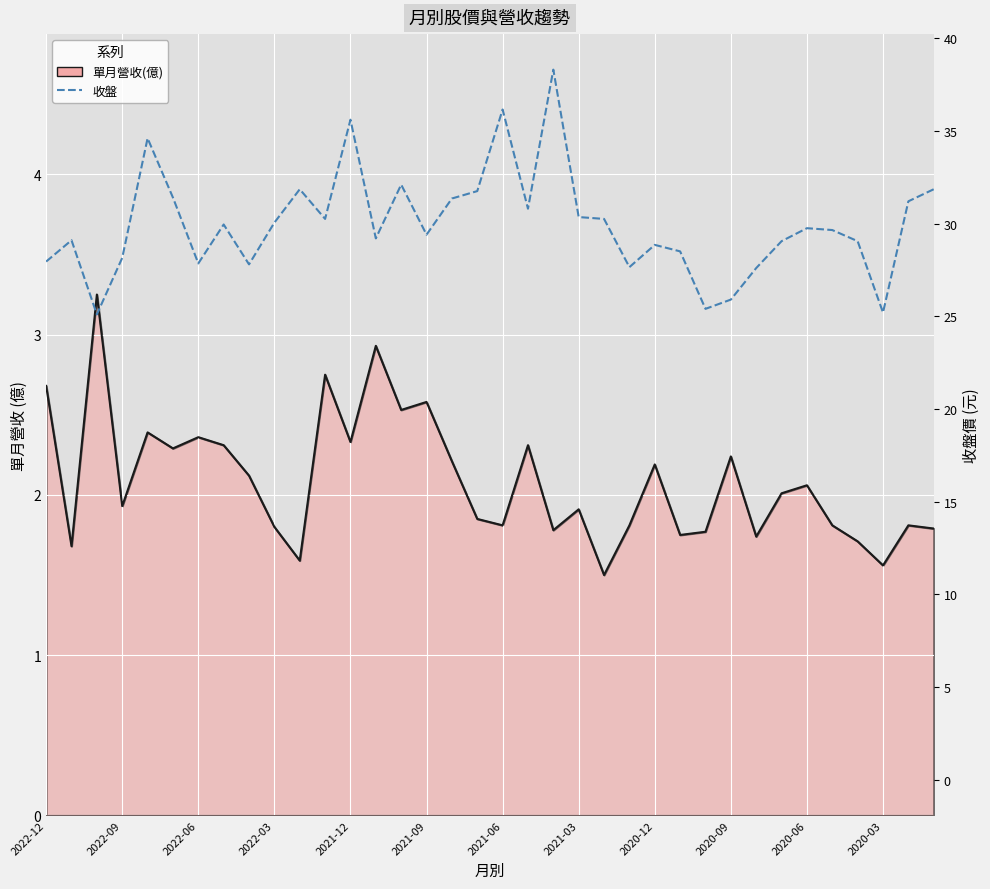

Does the chart display data point markers on the line(s)?

No